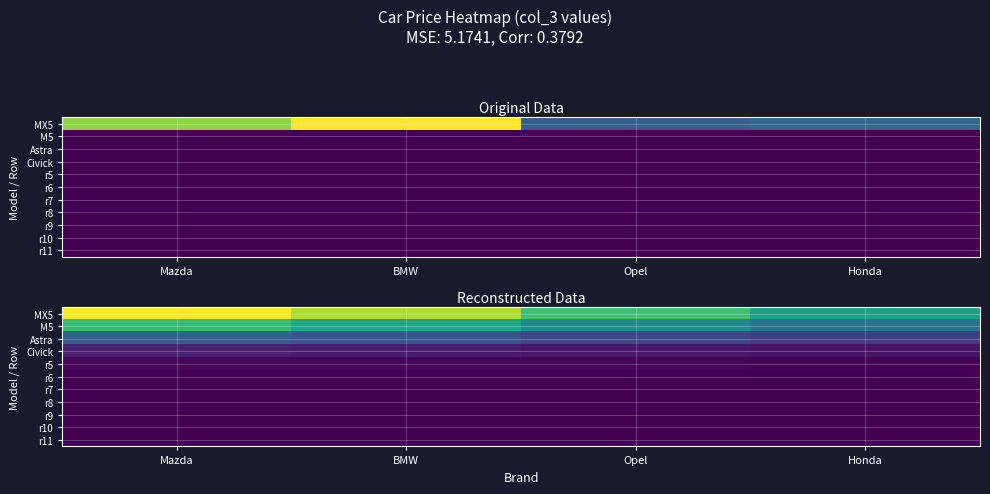

What is the difference between the maximum and minimum values in the r5 series?

87.1